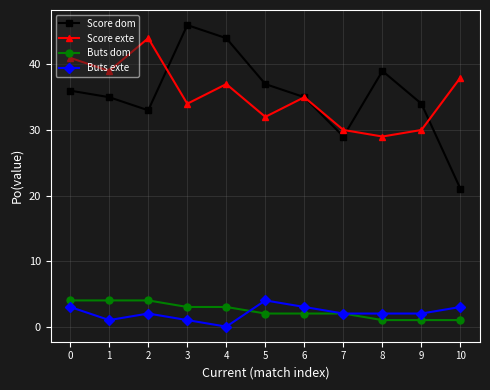

Reading left to right, what are all the values shown in this chart?

Score dom: 0=36	1=35	2=33	3=46	4=44	5=37	6=35	7=29	8=39	9=34	10=21
Score exte: 0=41	1=39	2=44	3=34	4=37	5=32	6=35	7=30	8=29	9=30	10=38
Buts dom: 0=4	1=4	2=4	3=3	4=3	5=2	6=2	7=2	8=1	9=1	10=1
Buts exte: 0=3	1=1	2=2	3=1	4=0	5=4	6=3	7=2	8=2	9=2	10=3